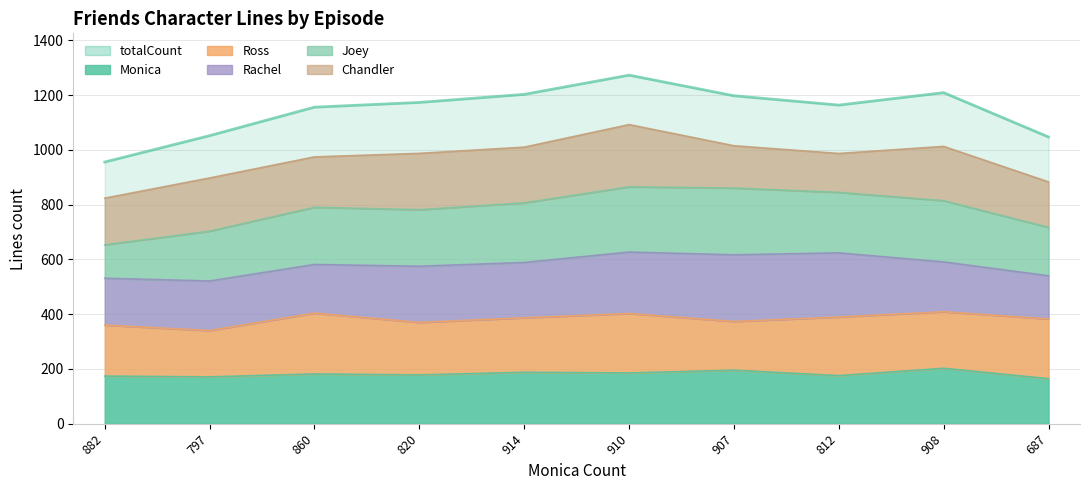

True or false: Monica has more than 2 points higher than both neighbors.

True